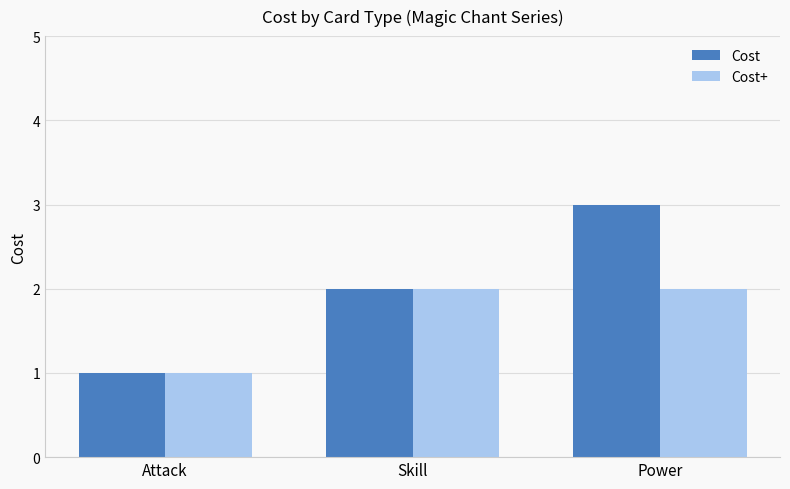

What is the average value of the Cost series?

2